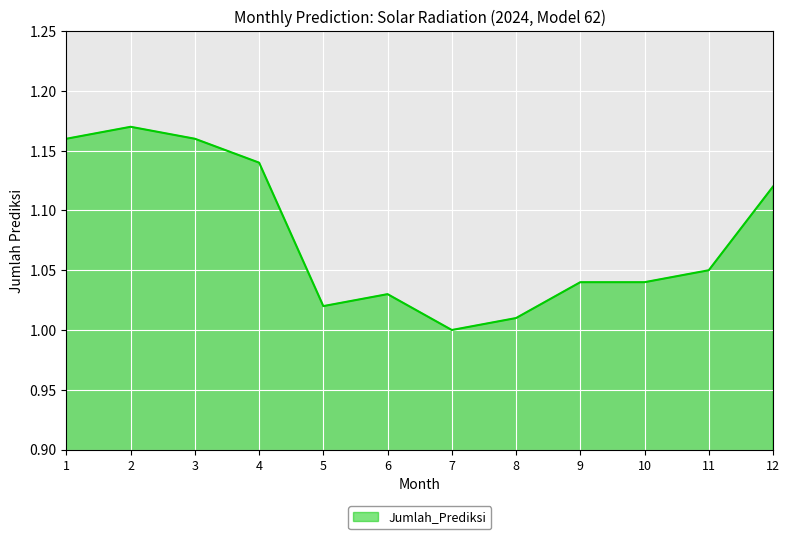

Is it true that the value at 11 is 1.6?

False